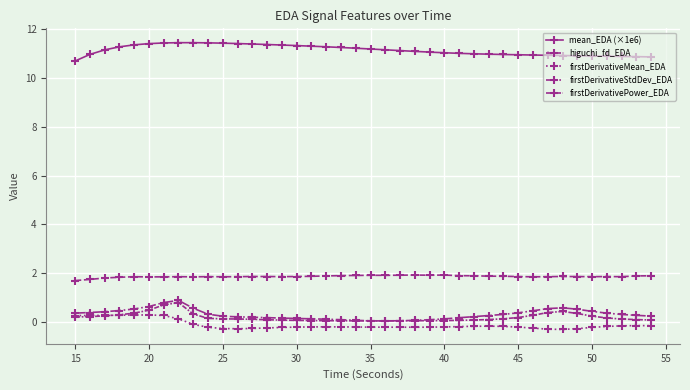

True or false: firstDerivativeStdDev_EDA and higuchi_fd_EDA cross at least once.

False